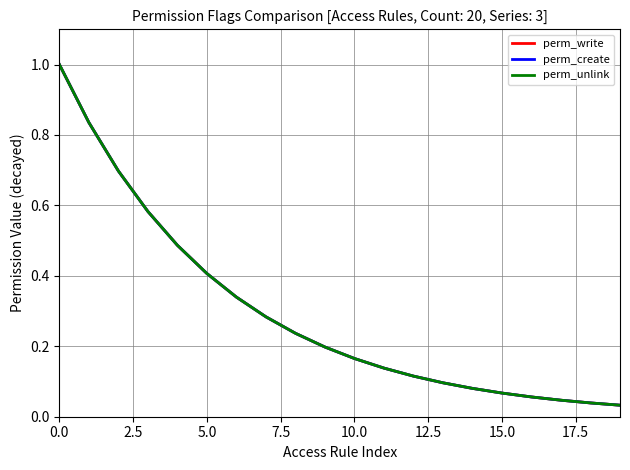

How many lines are shown in the chart?

3